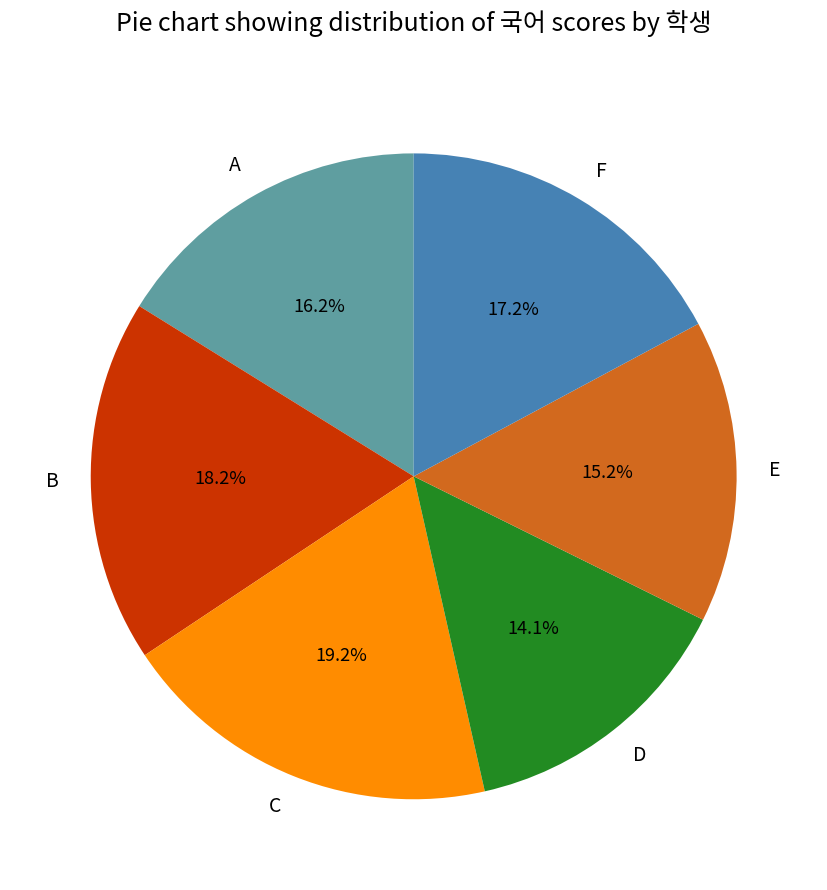

Count the number of slices in the pie.

6